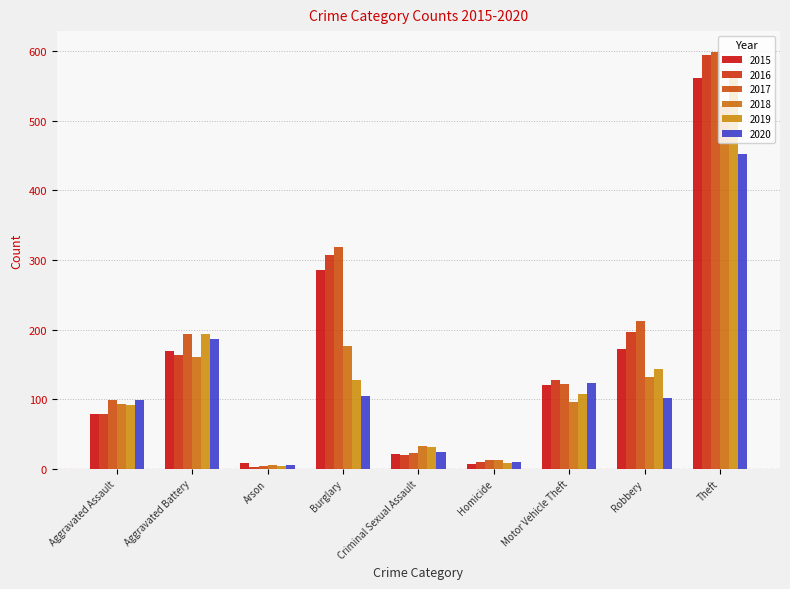

Is the value of 2017 at Aggravated Battery greater than the value of 2019 at Theft?

No